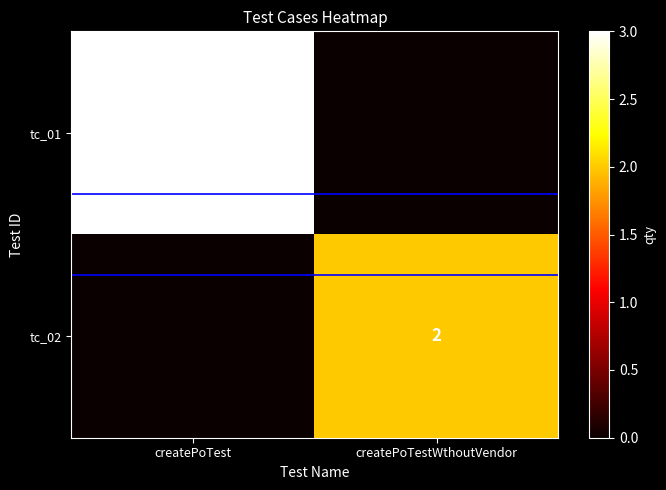

What is the difference between the highest and lowest values at createPoTestWthoutVendor?

2